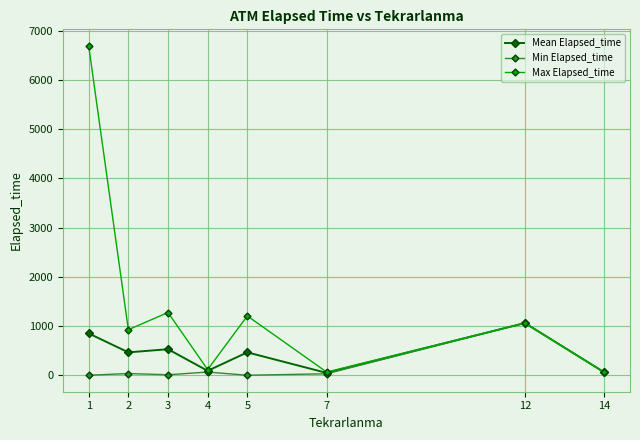

Which category has the highest value across all series?

1